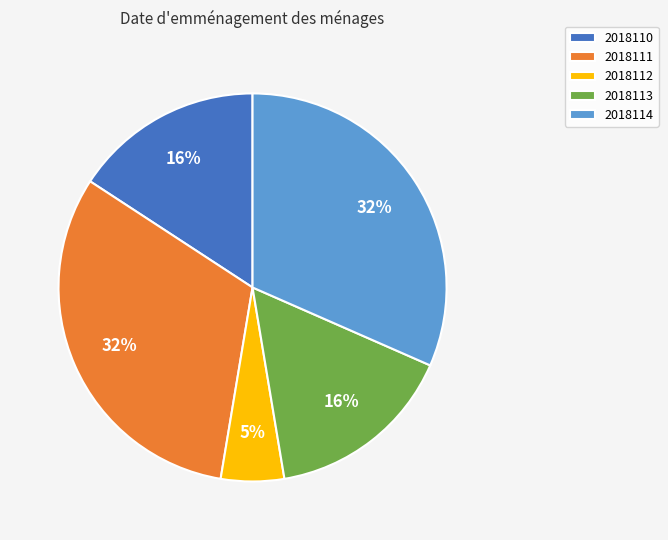

To the nearest percent, what is the average slice percentage?

20%